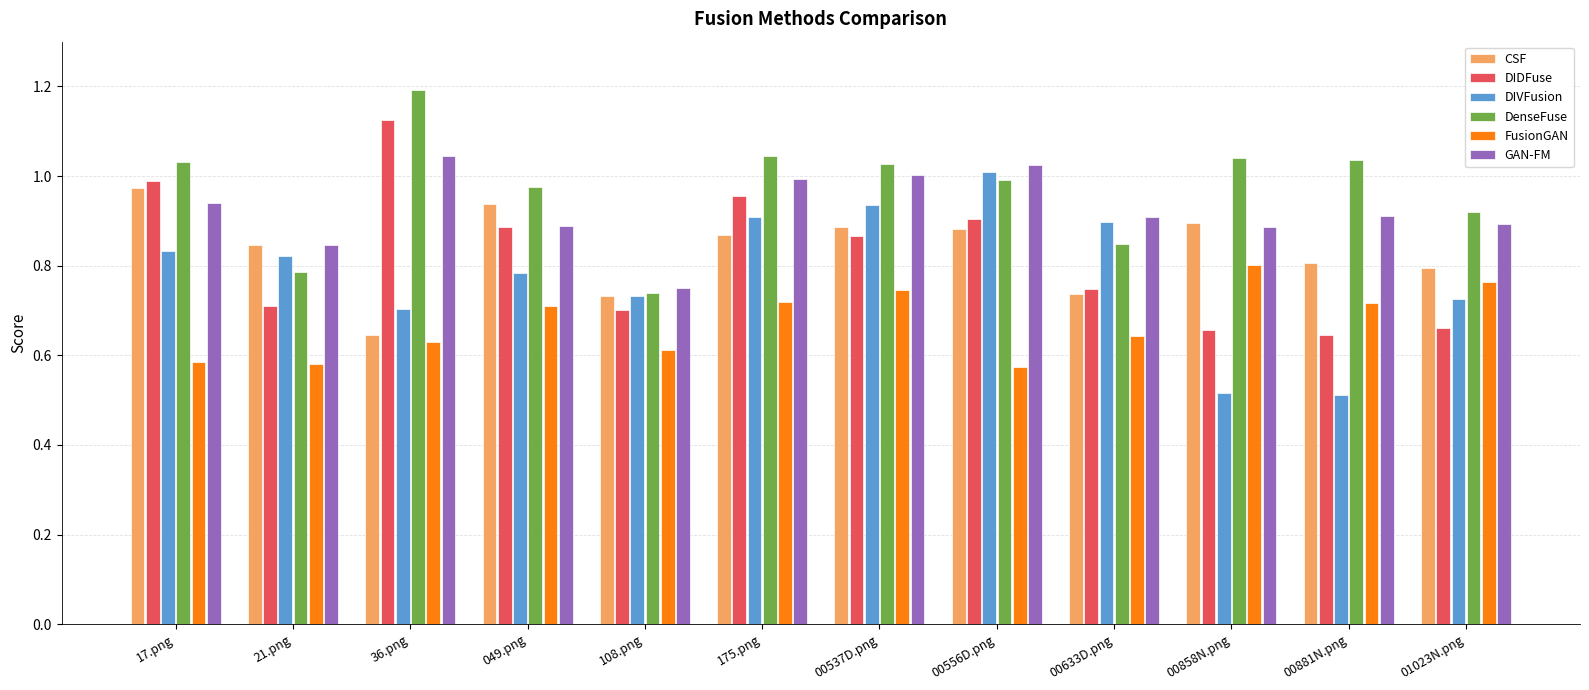

Between 21.png and 01023N.png, which series saw the biggest shift?

FusionGAN